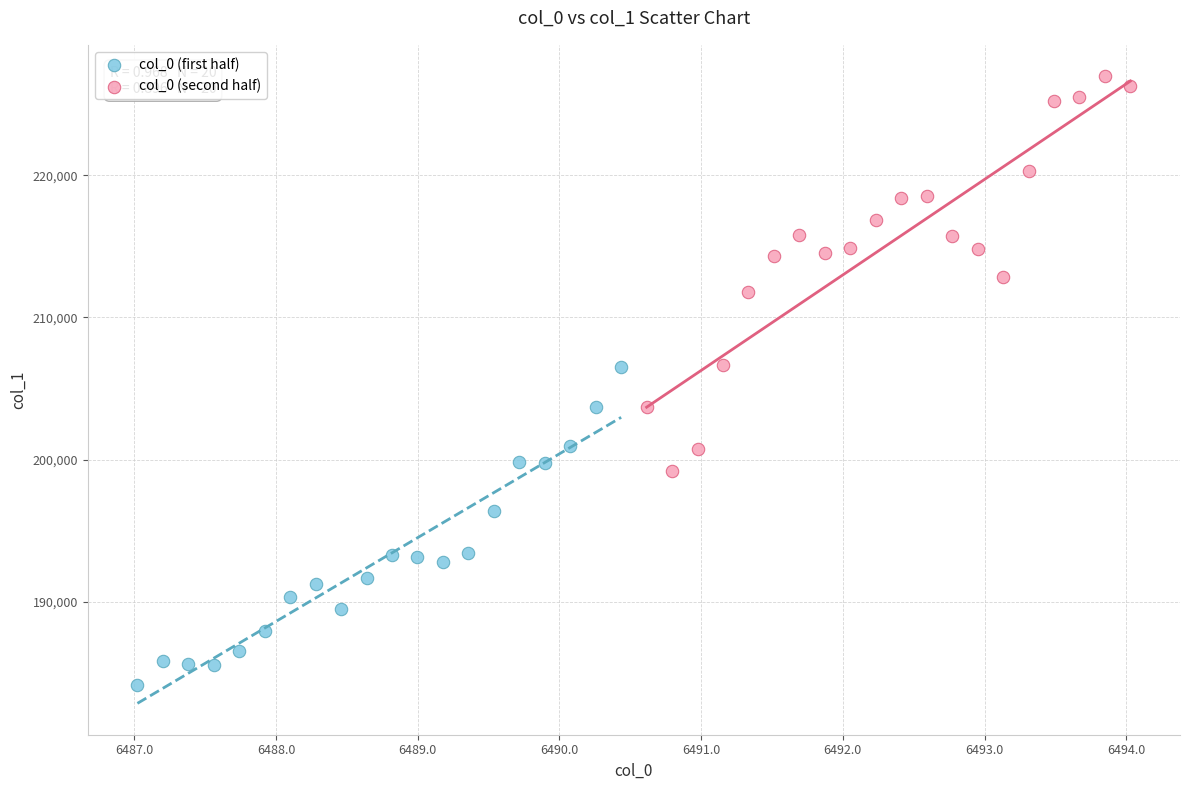

Which series reaches the maximum Y coordinate?

col_0 (second half)